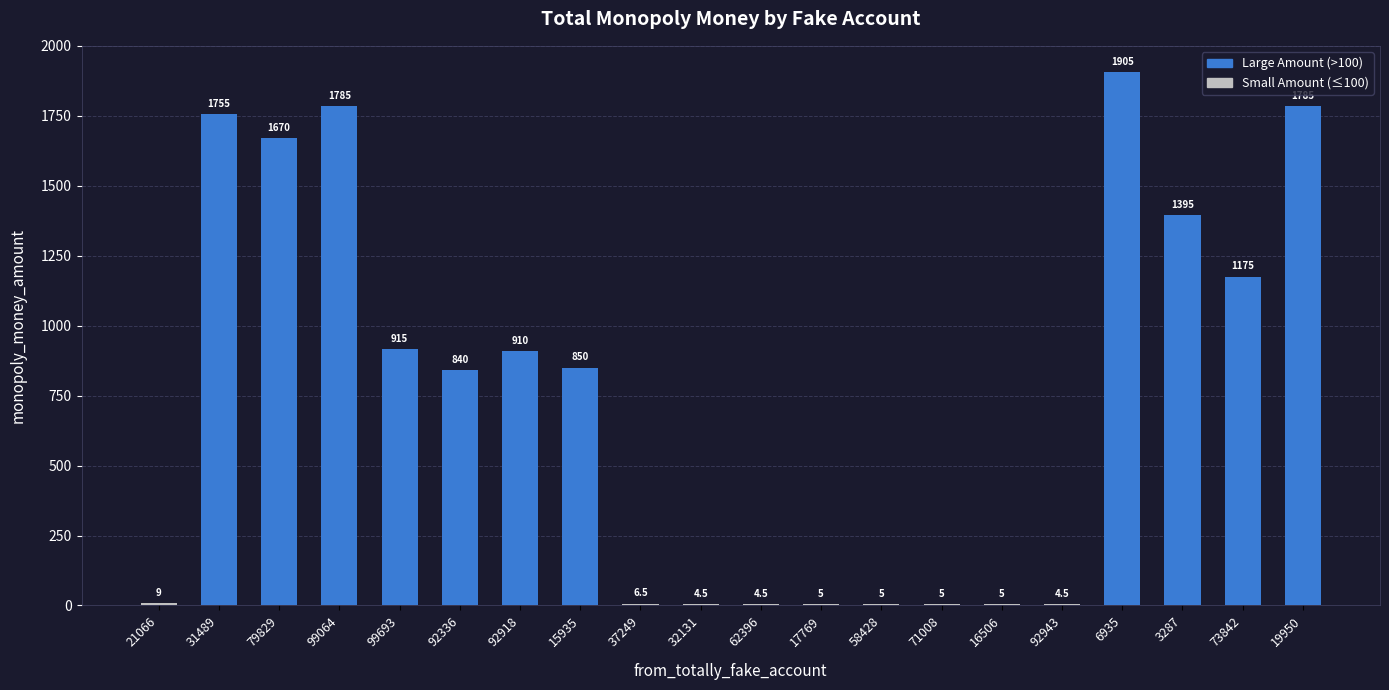

What is the greatest value displayed?

1905.0